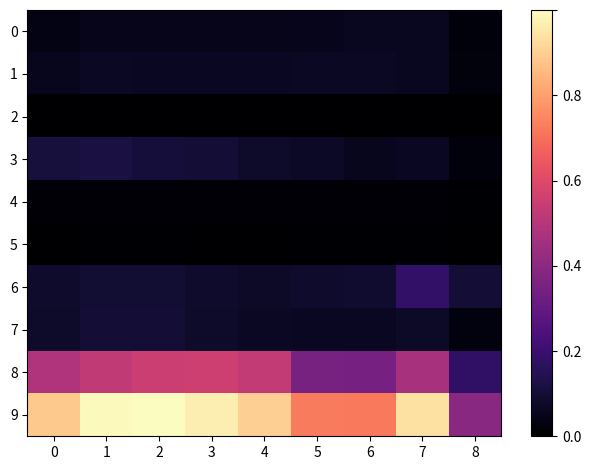

What is the total value across all series at 4?

1.8